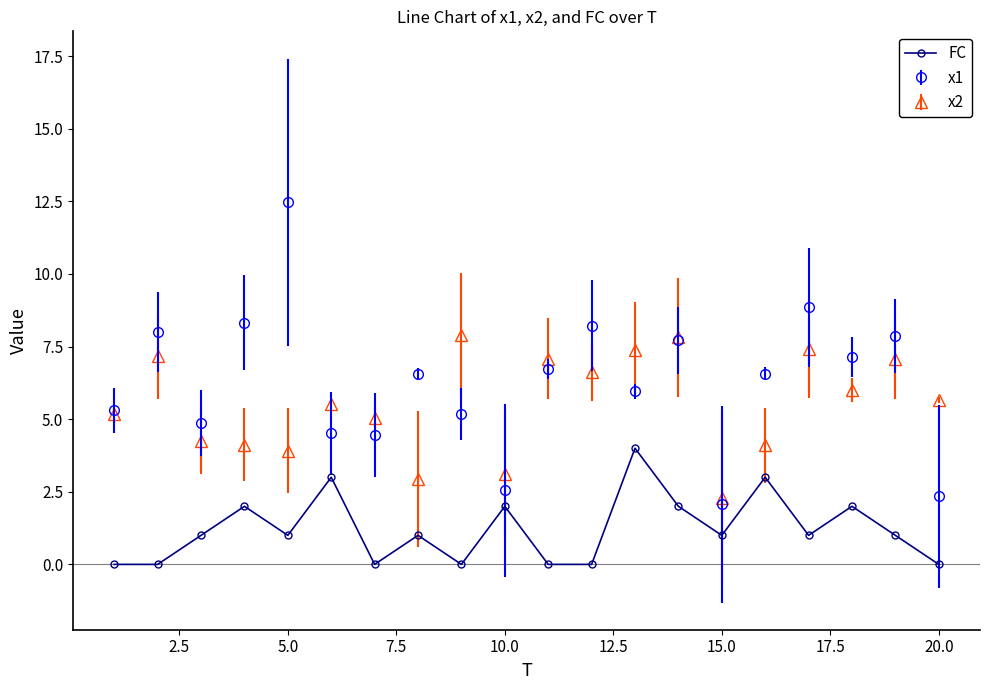

What is the value of the FC point at the 14th from the left?

2.0